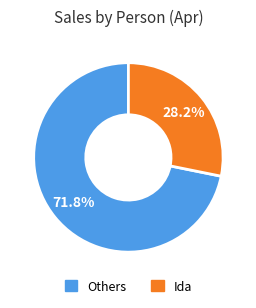

Does any single category account for the majority?

Yes